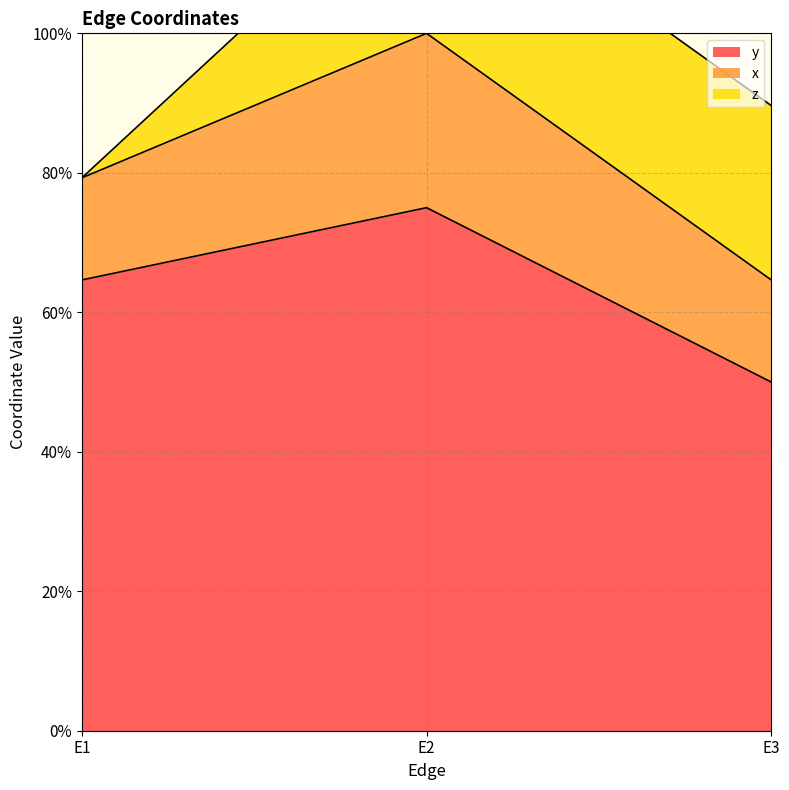

How many data points does each series have?

3